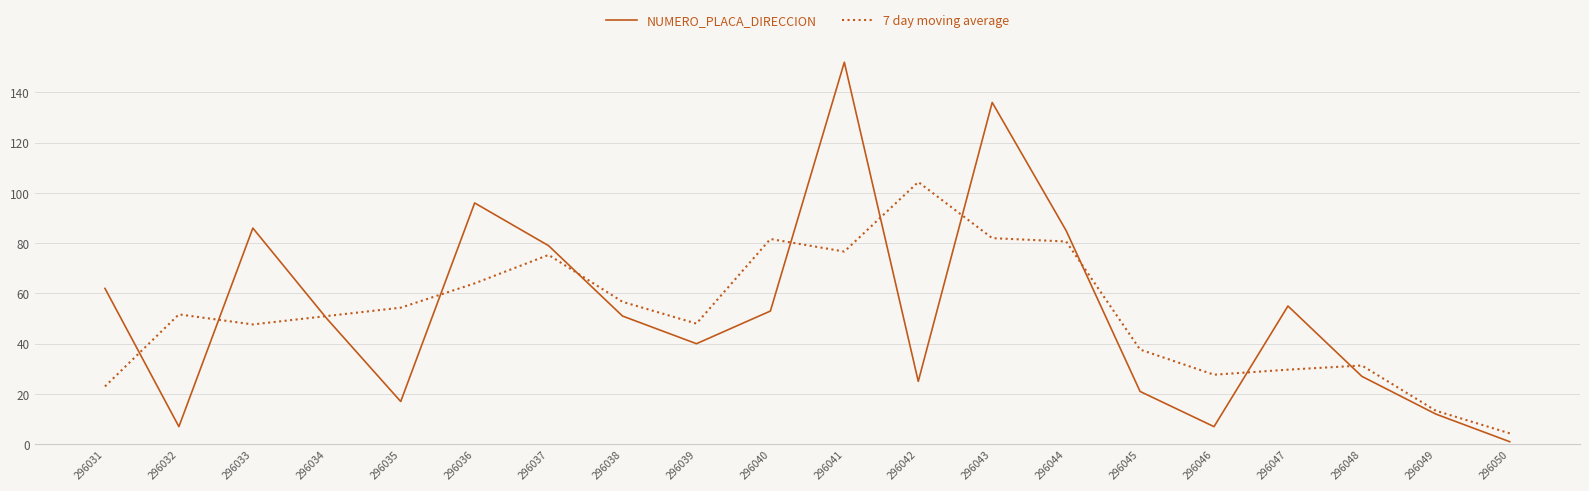

What is the total value across all series at 296045?

58.7